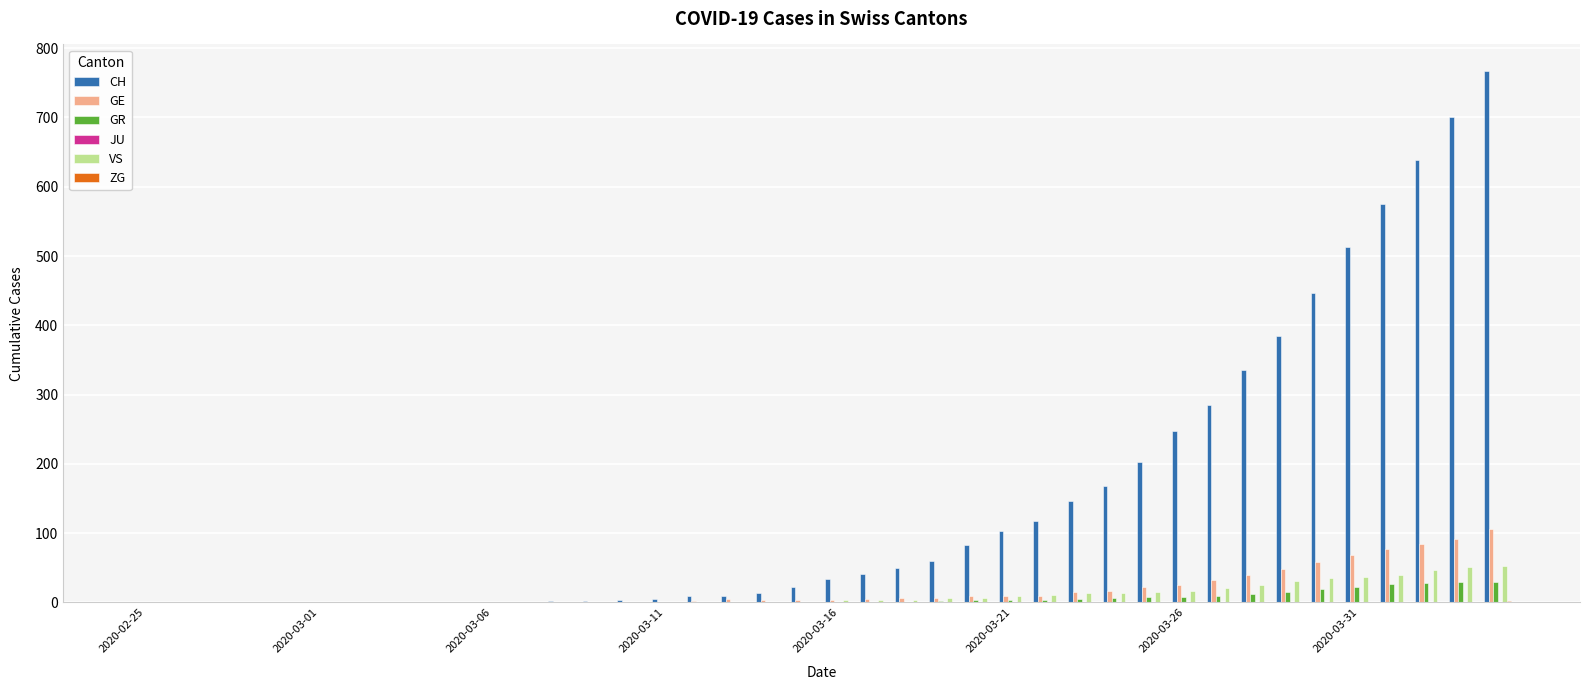

What is the greatest value displayed?

767